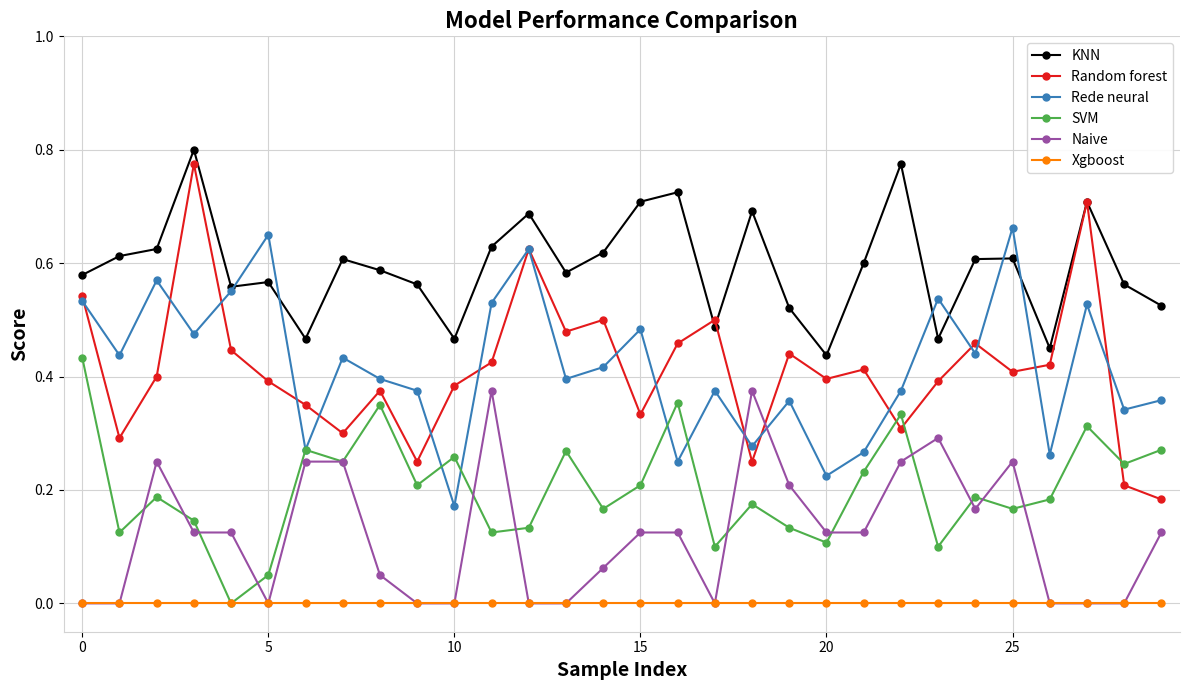

Which series has the largest range (max minus min)?

Random forest